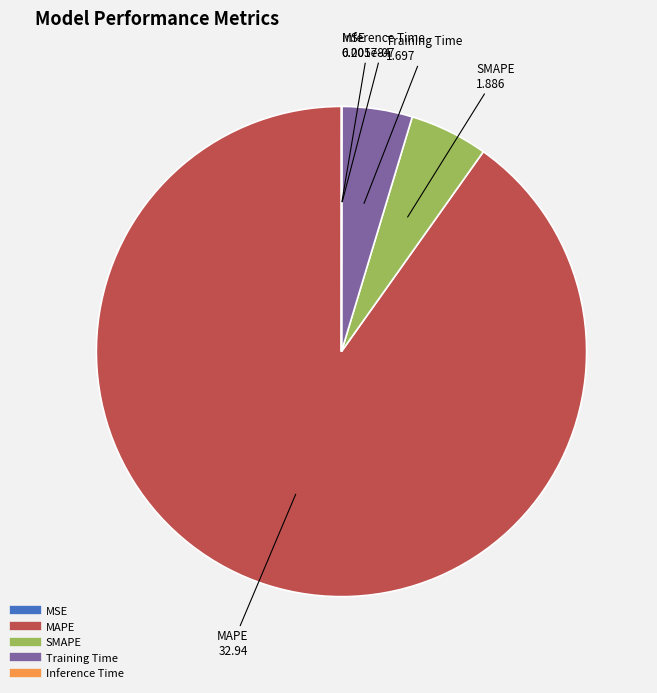

Which category has the biggest portion of the pie?

MAPE